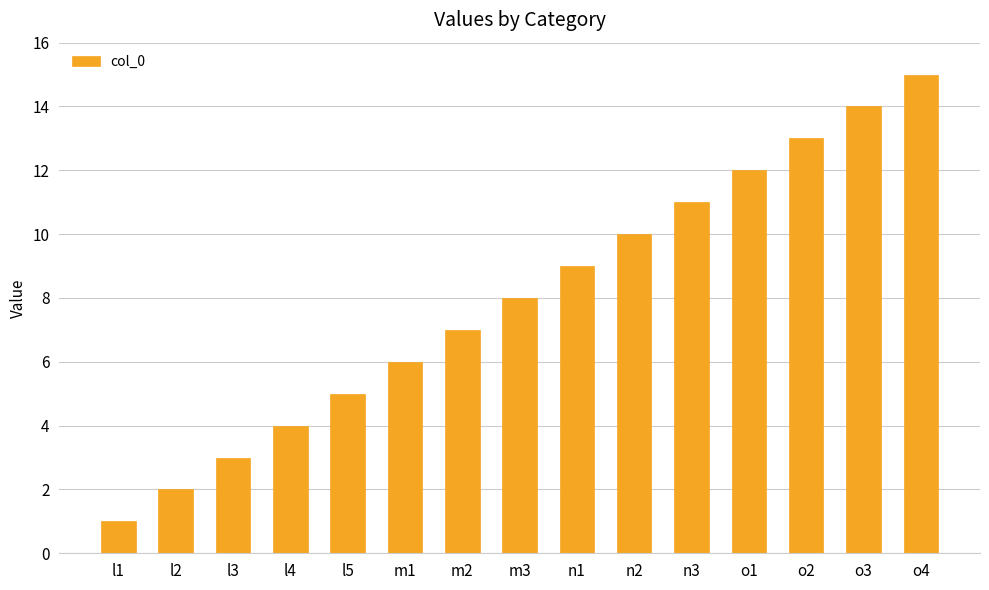

Reading right to left, transcribe all the data shown in this chart.

o4=15	o3=14	o2=13	o1=12	n3=11	n2=10	n1=9	m3=8	m2=7	m1=6	l5=5	l4=4	l3=3	l2=2	l1=1